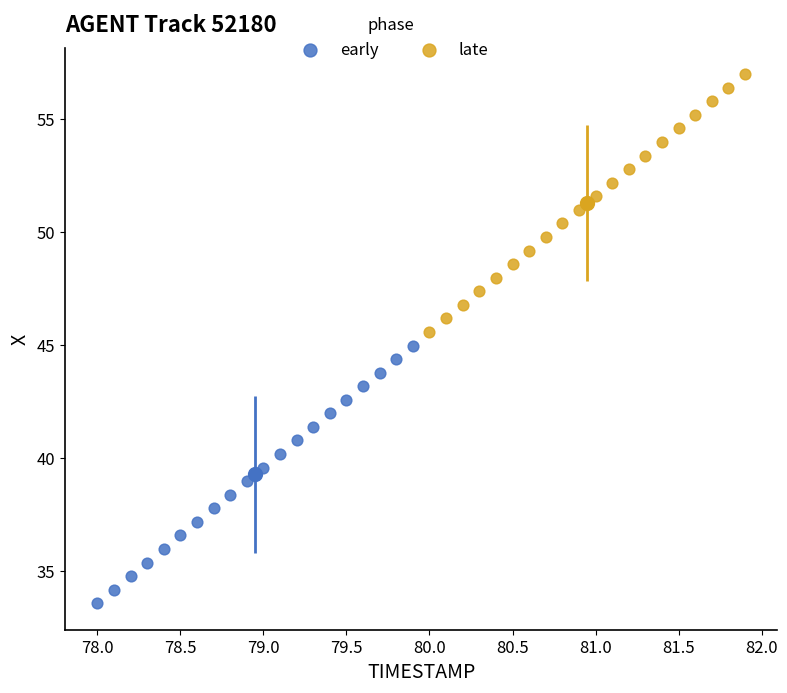

Which series reaches the maximum Y coordinate?

late